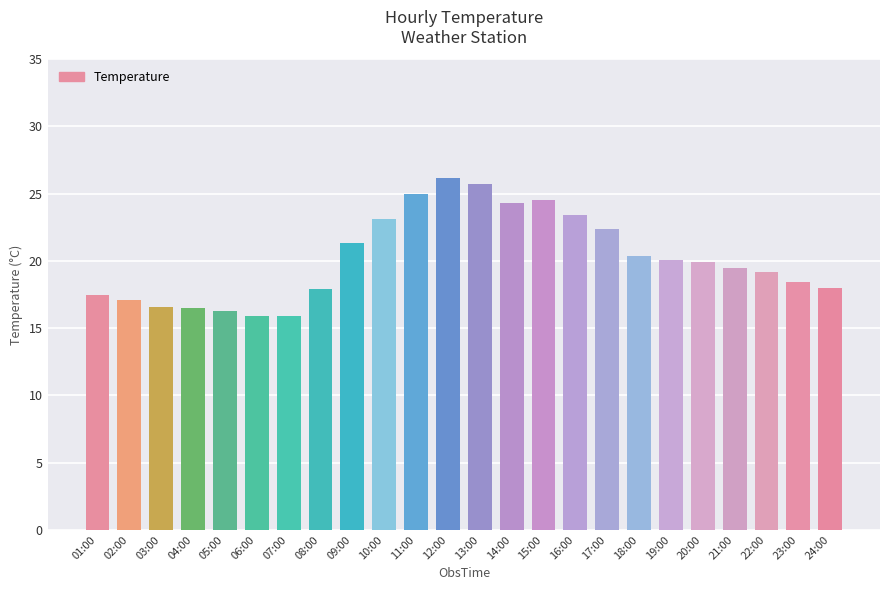

What is the change in value from 06:00 to 11:00?

+9.1